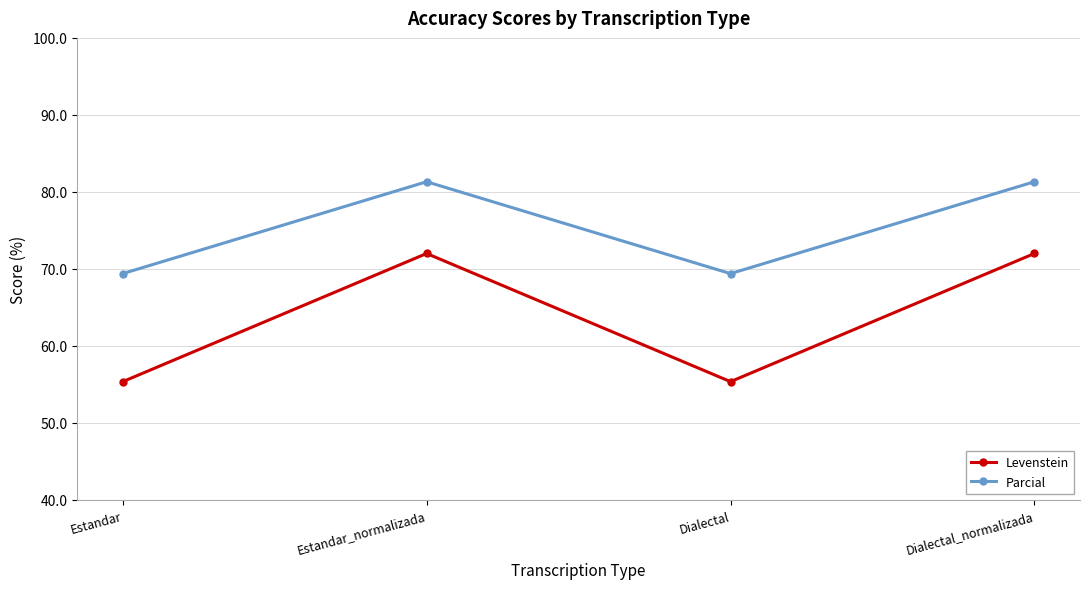

What is the label of the 2nd point from the left?

Estandar_normalizada